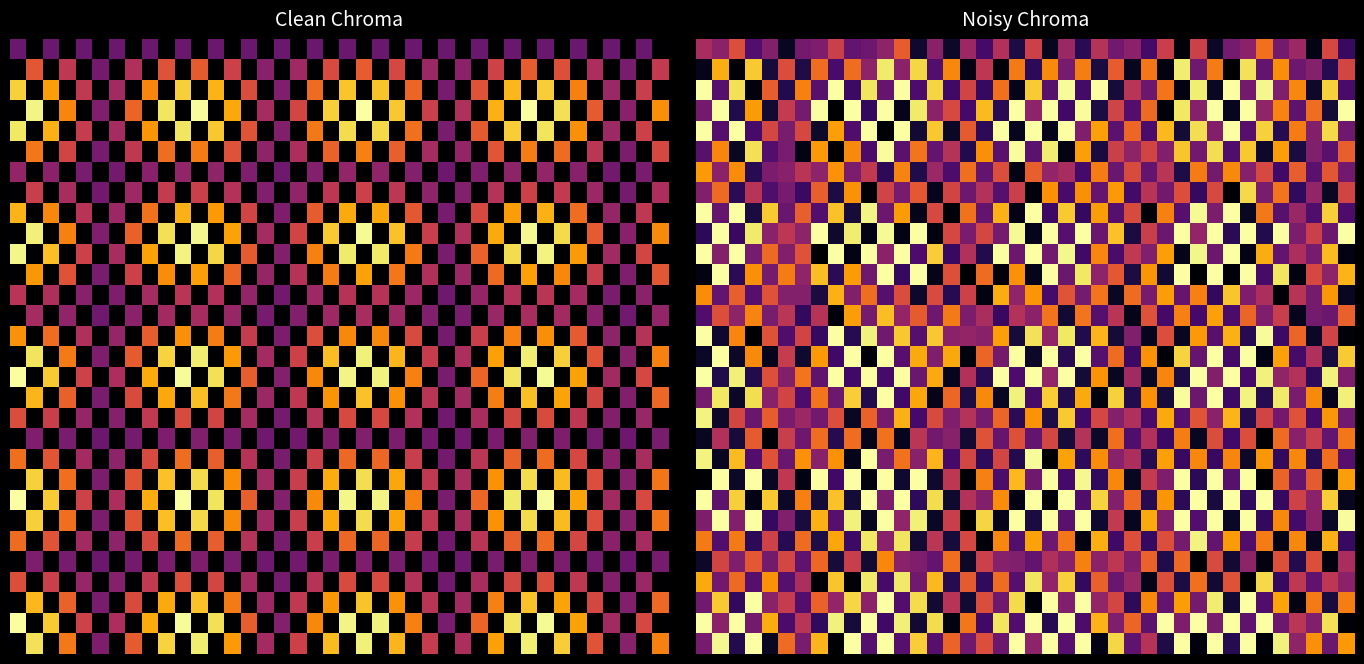

What is the difference between the highest and lowest values at 18?

1.0